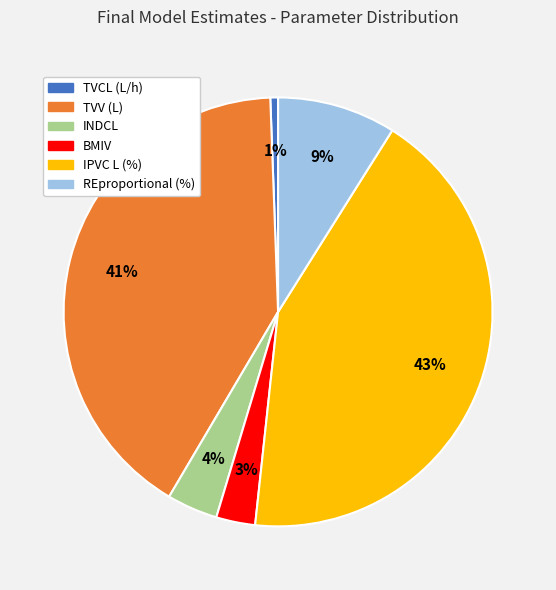

Count the number of slices in the pie.

6